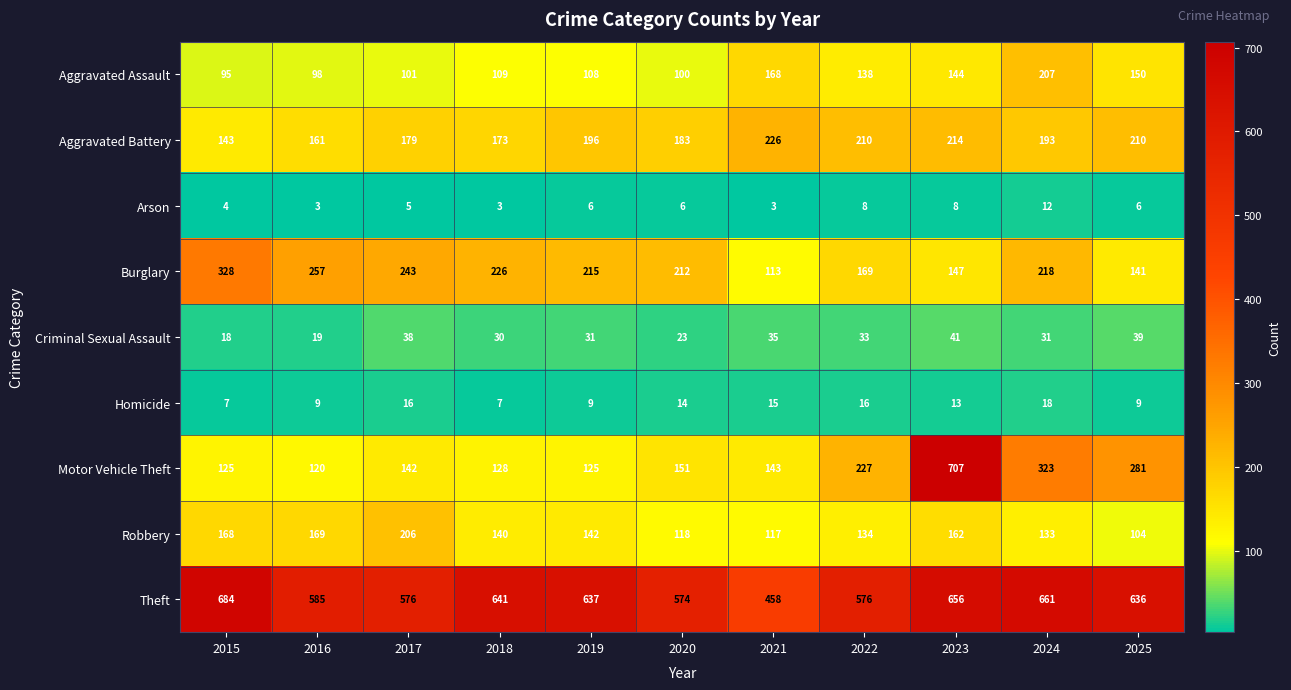

Count the number of data series in this chart.

9